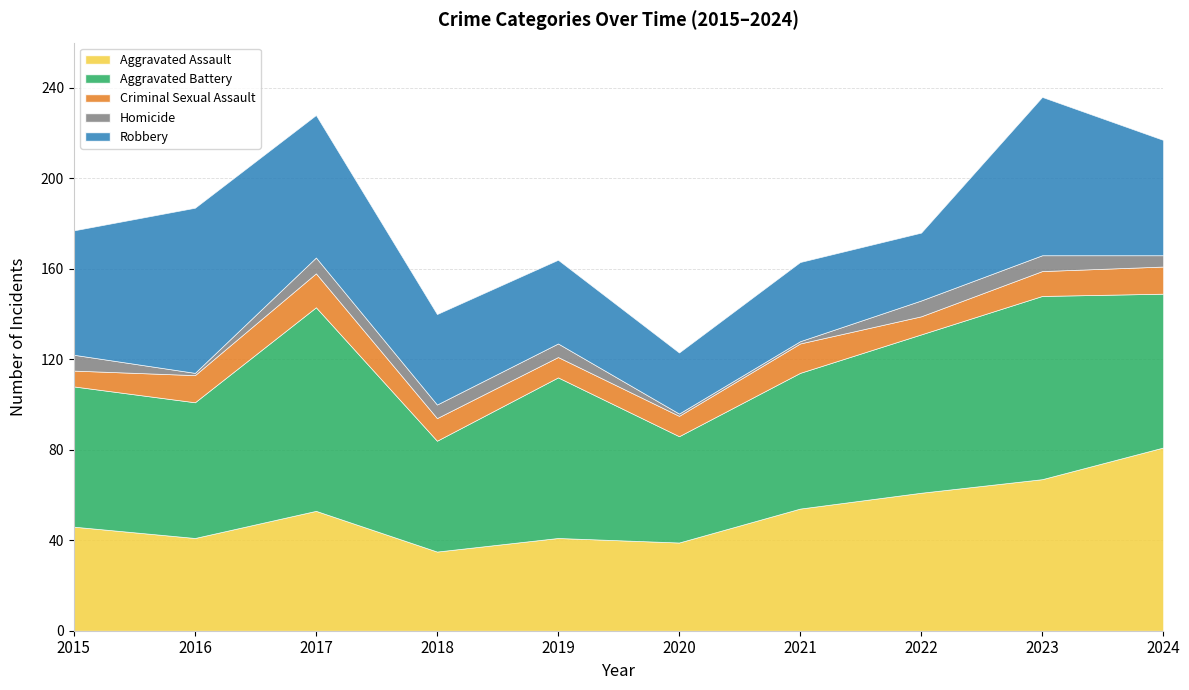

Which has a higher value, 2024 or 2016?

2024